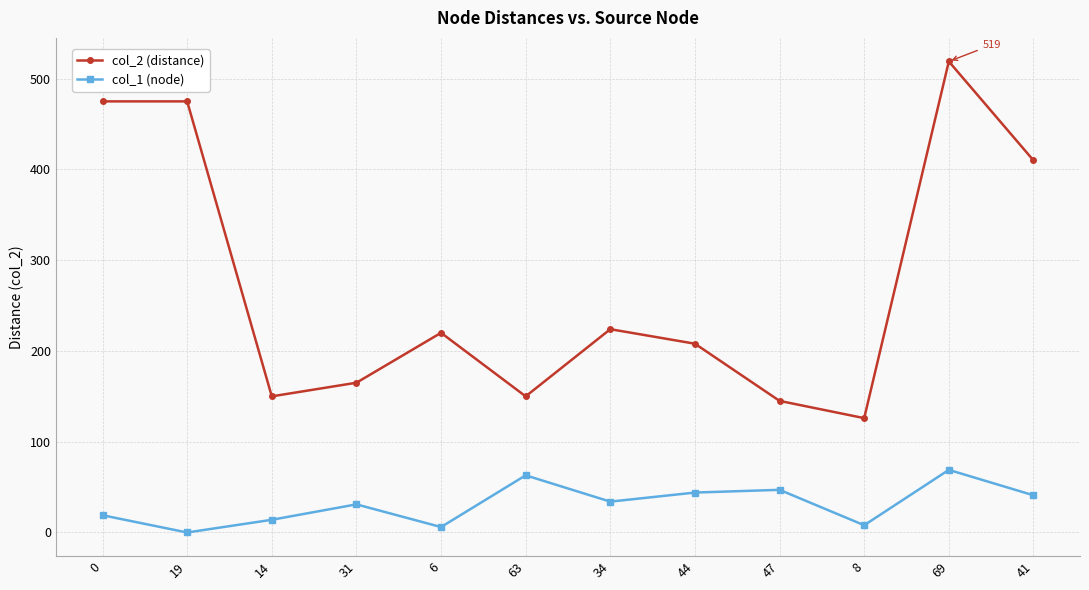

The value of col_2 (distance) at 47 is 62. True or false?

False